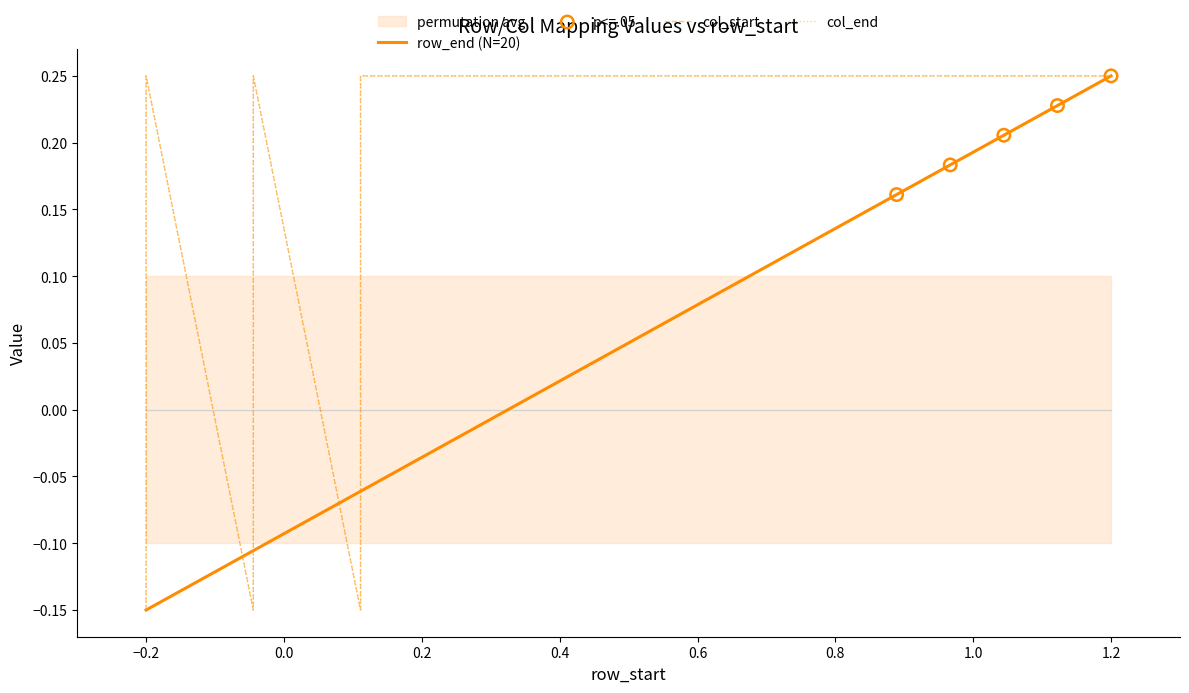

Which series has the largest Y range (max minus min)?

row_end